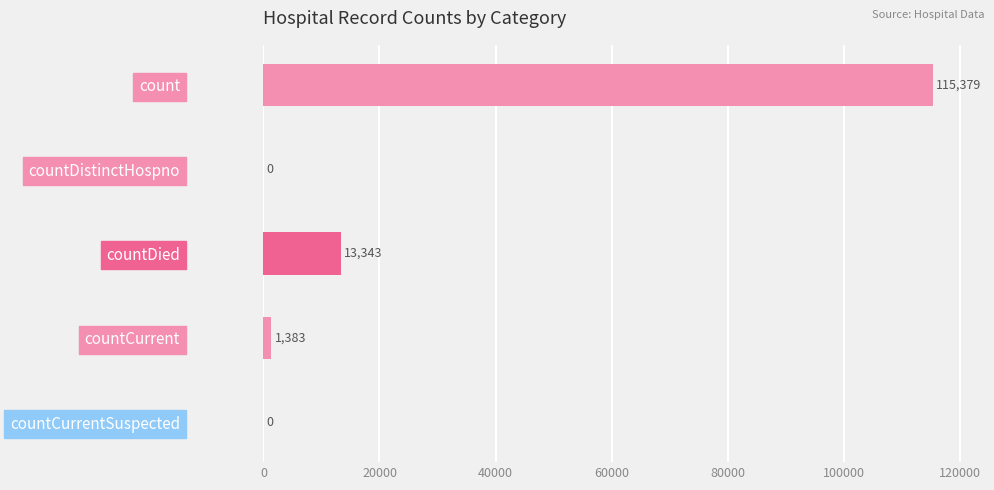

How many data points does each series have?

5